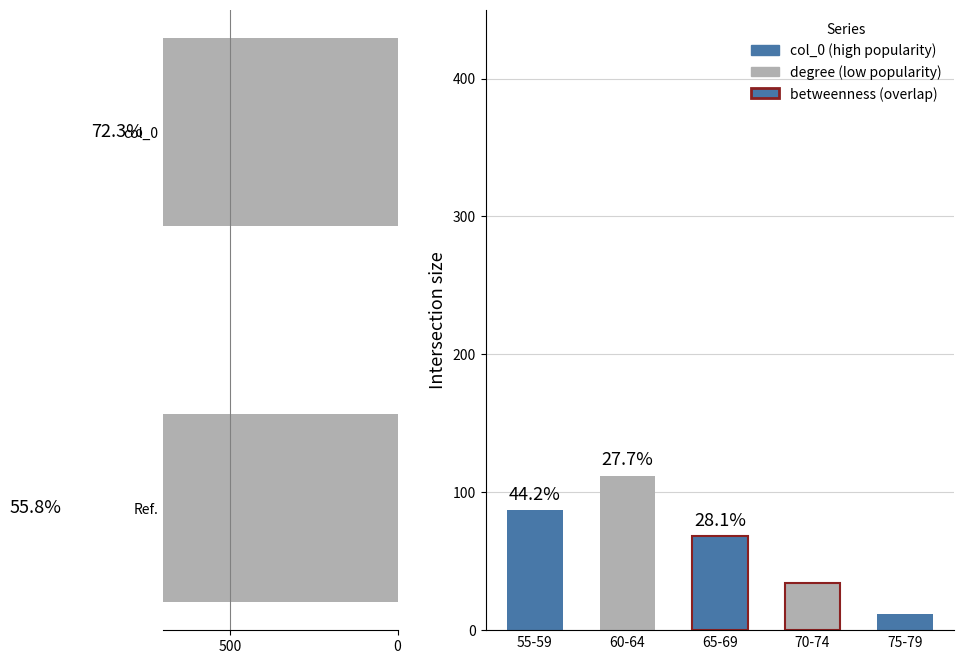

What is the greatest value displayed?

1139